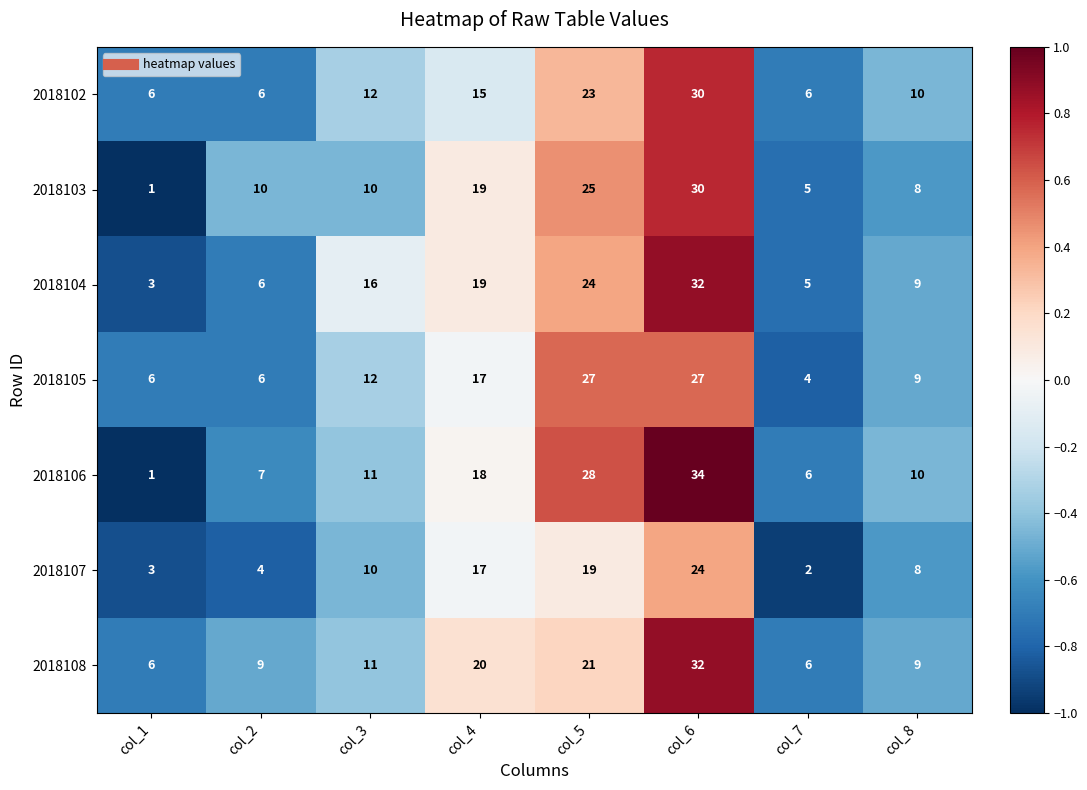

At which category does the chart reach its peak across all series?

col_6